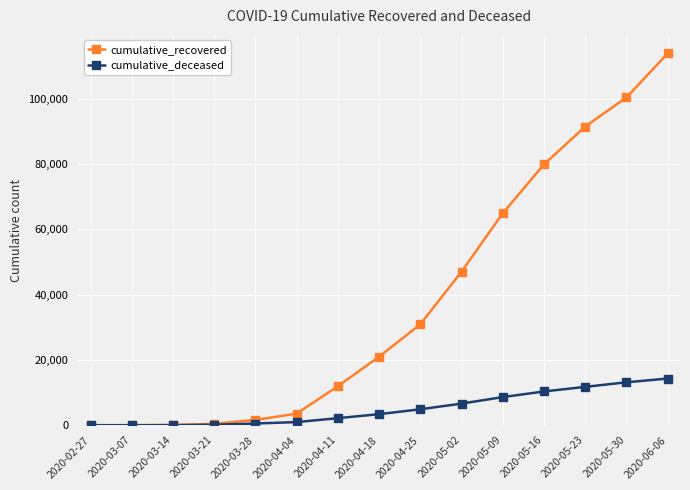

Which series changed the most between 2020-03-07 and 2020-05-16?

cumulative_recovered